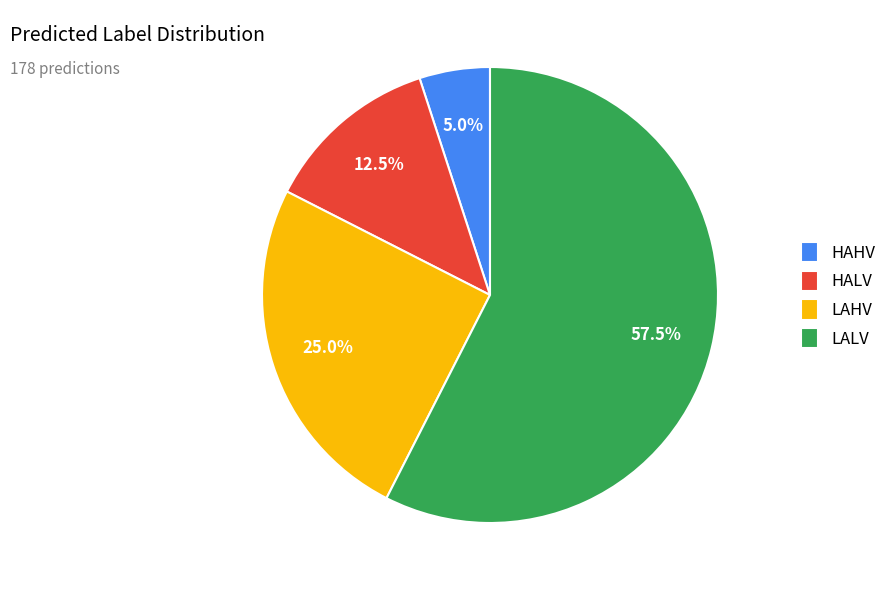

What percentage is the LAHV slice, to the nearest percent?

25%